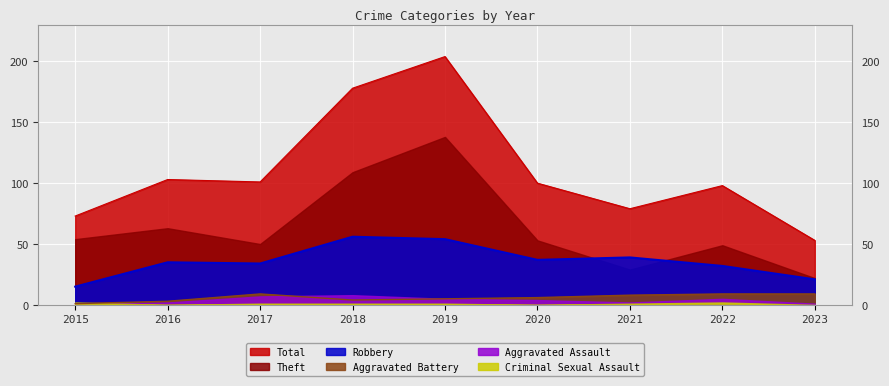

At how many categories does at least one series exceed 108?

2